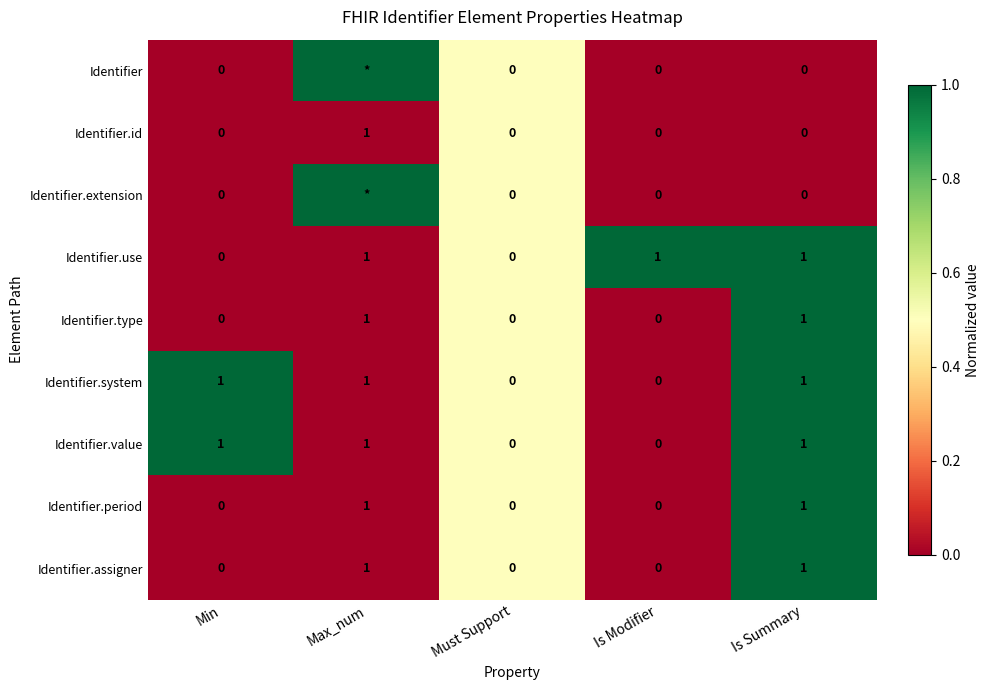

Is it true that Identifier.type equals 1 at Max_num?

True